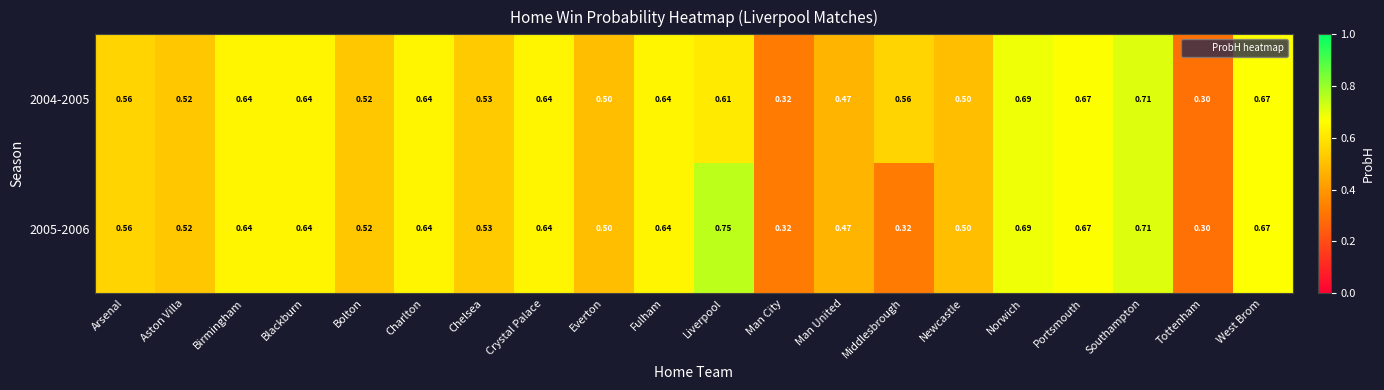

At which label is 2005-2006 closest to 0?

Tottenham